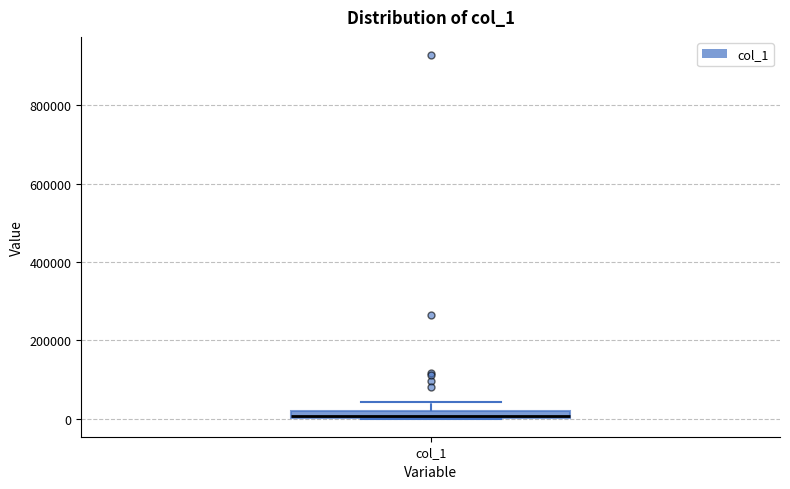

Where does the upper whisker of the box for col_1 end on the y-axis? The values are not printed on the chart, so give them approximately, as read against the axis.

40000